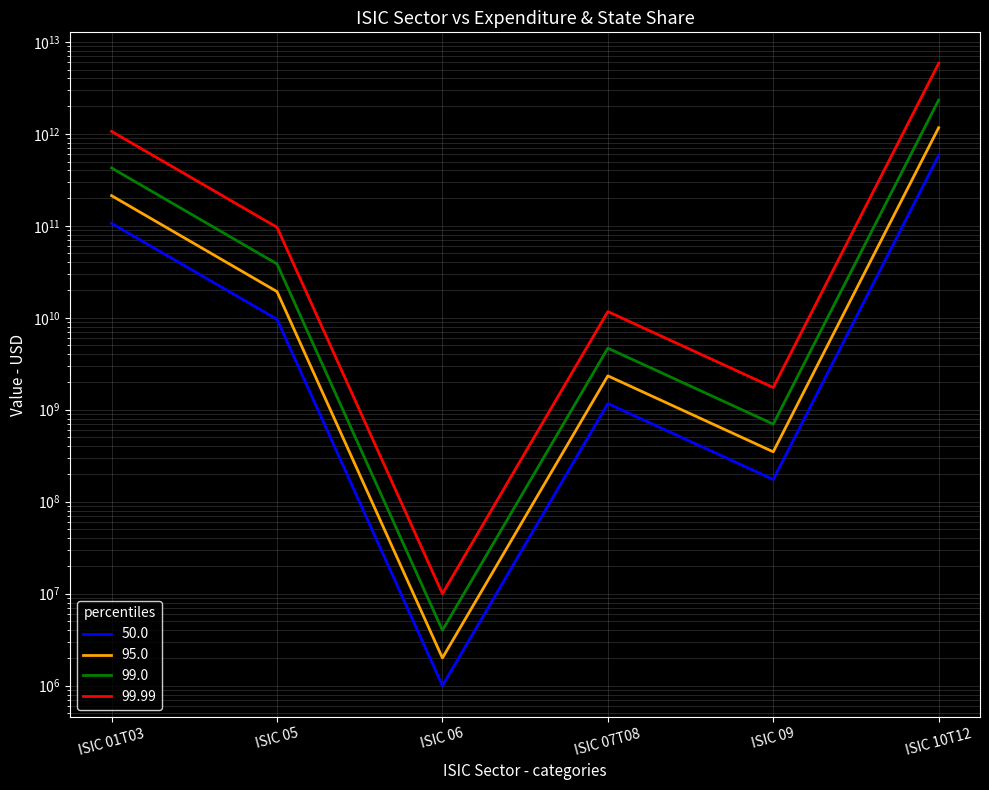

Reading left to right, extract all data points from this chart.

ISIC 01T03=1062545846947.7	ISIC 05=96287916875.2	ISIC 06=10000000.0	ISIC 07T08=11679393705.9	ISIC 09=1744595510.0	ISIC 10T12=5826066534577.7